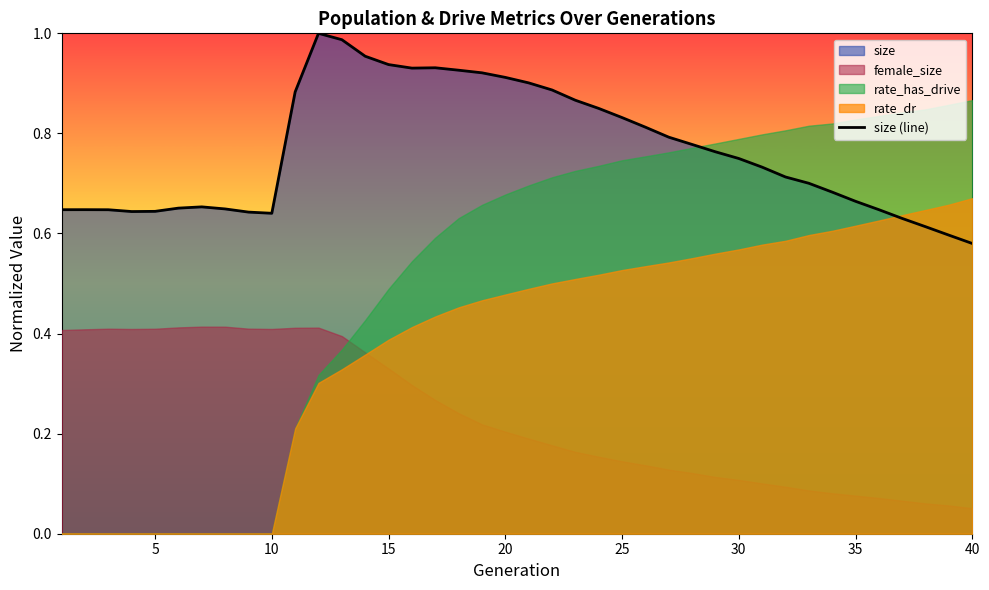

Count the number of categories in the chart.

40